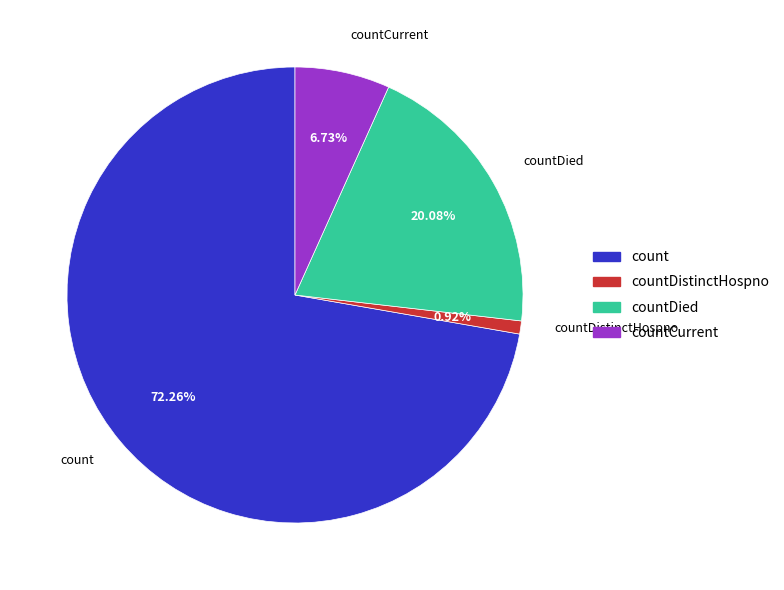

How many segments does this pie chart have?

4